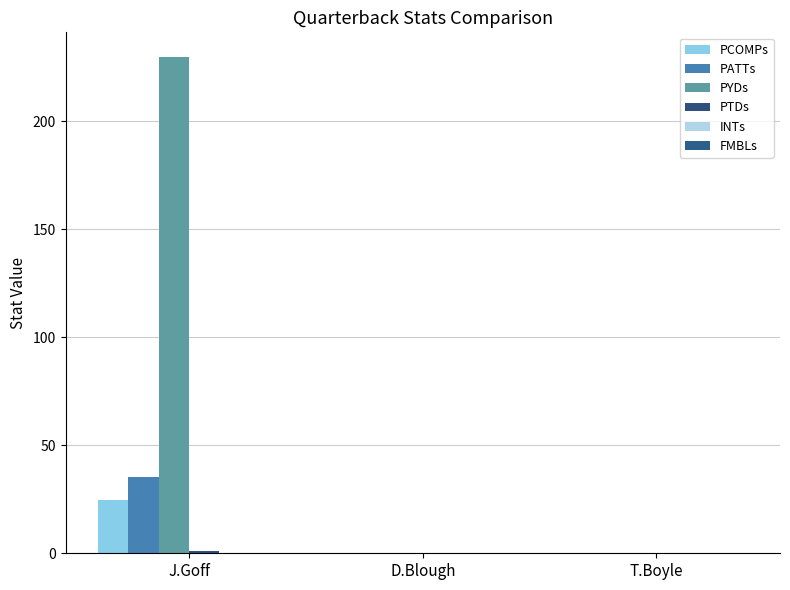

Is it true that PYDs equals 229.6 at J.Goff?

True